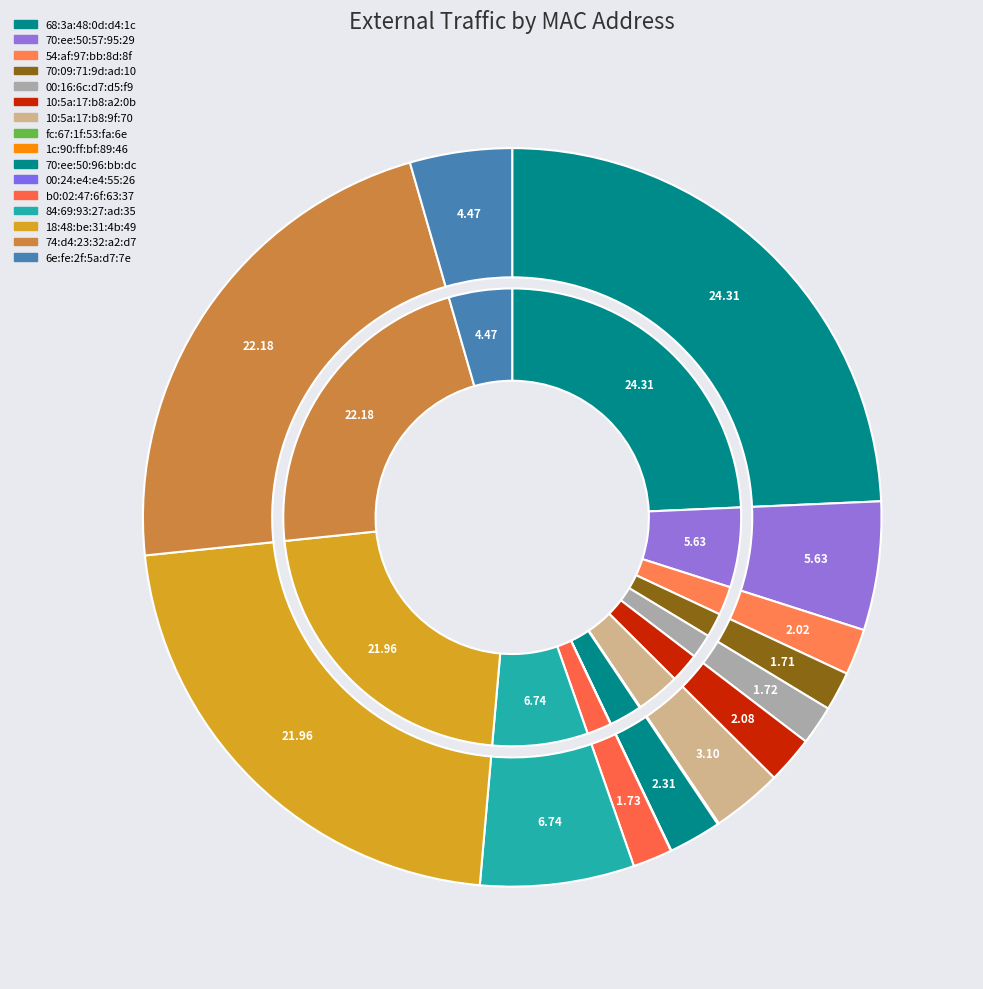

To the nearest percent, what is the difference between the largest and smallest slice percentages?

24%